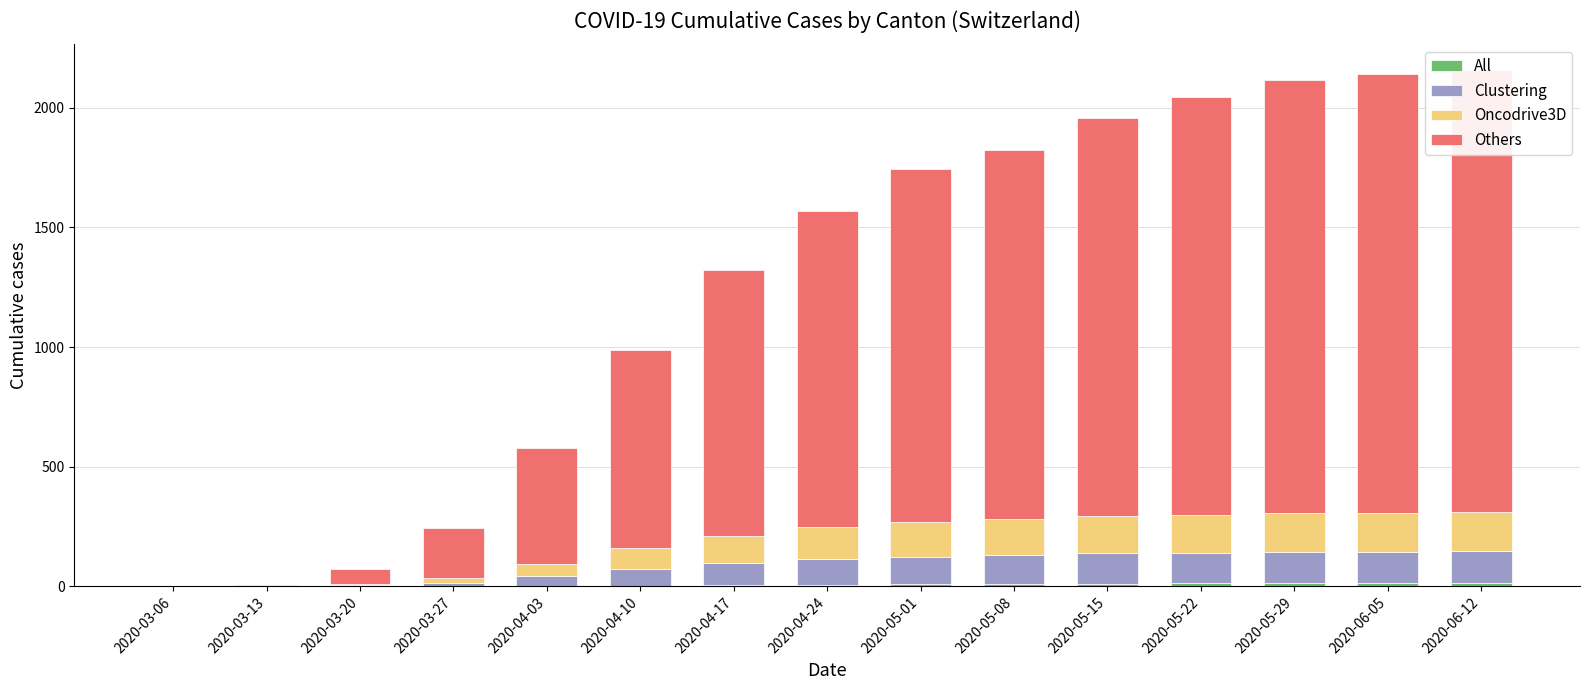

At which category is the sum across all series the highest?

2020-06-12